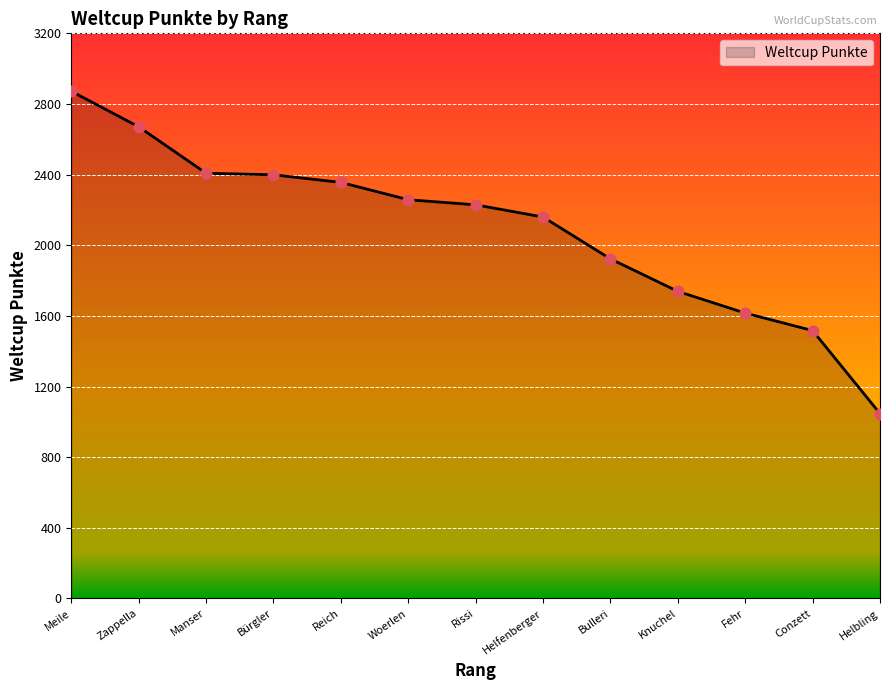

Which has a higher value, Zappella or Conzett?

Zappella